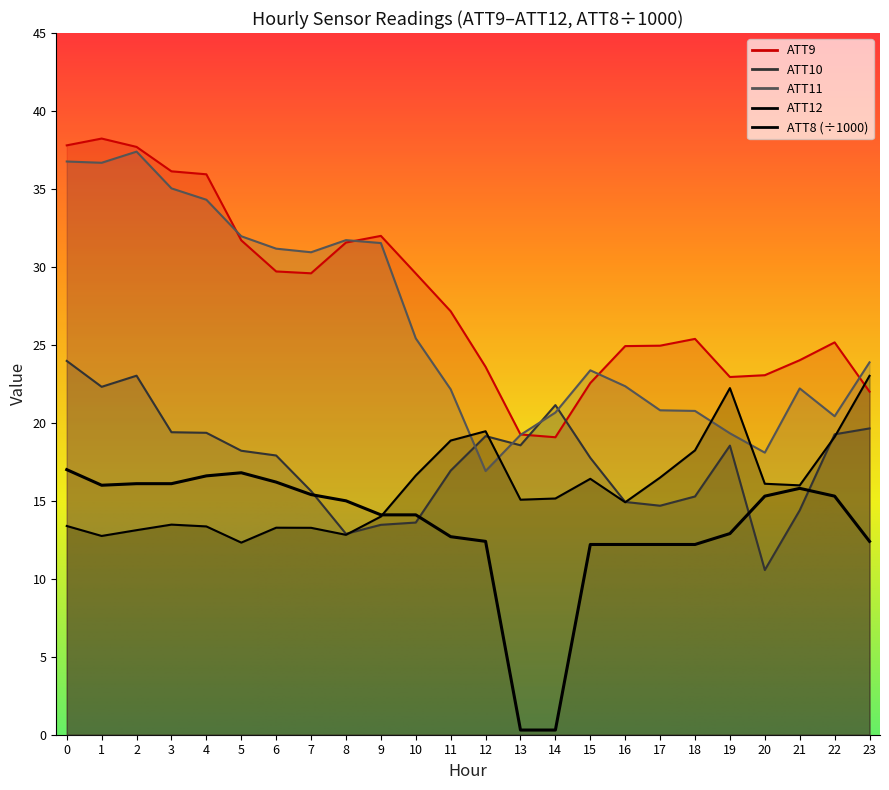

How many times do ATT12 and ATT9 cross each other?

1